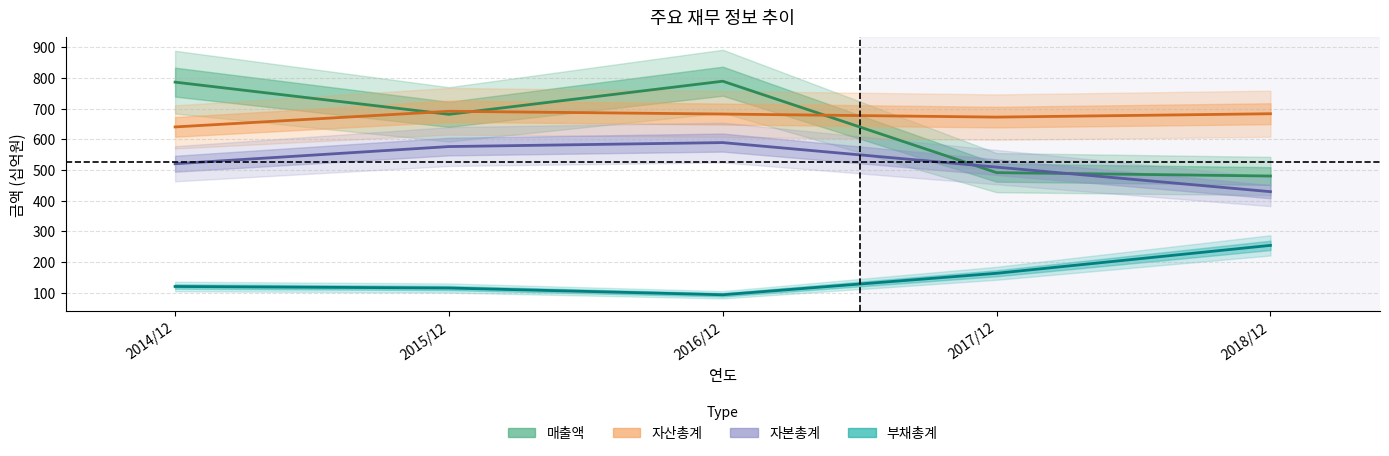

Is it true that 자산총계 equals 1046 at 2018/12?

False